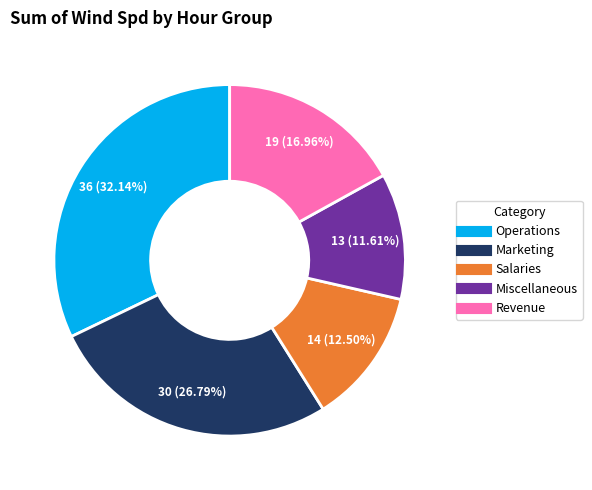

Is there a majority slice in this chart?

No